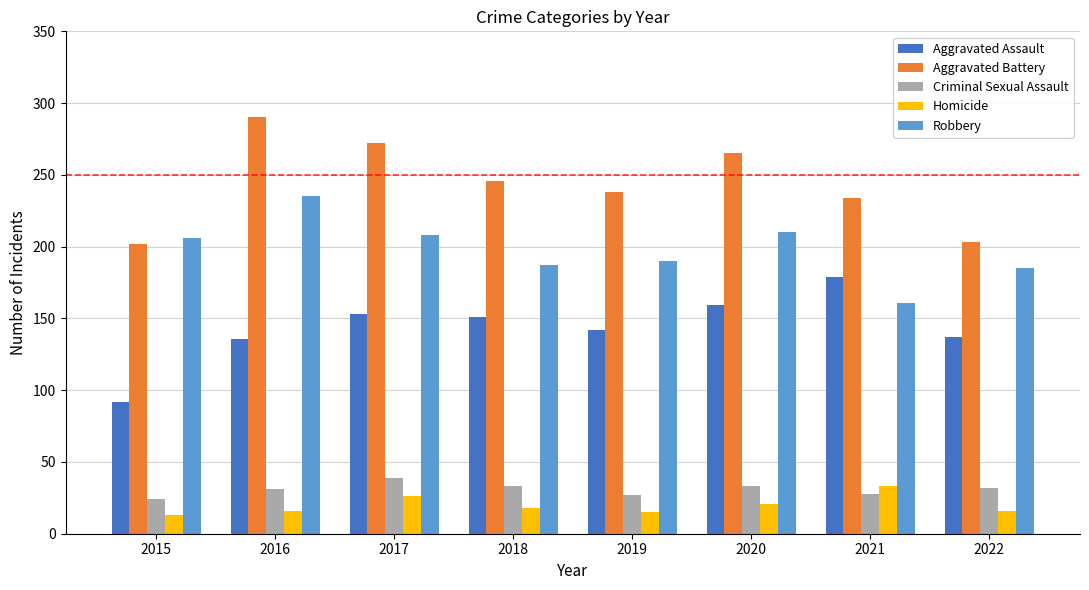

Where does the Aggravated Assault series first go above 151?

2017